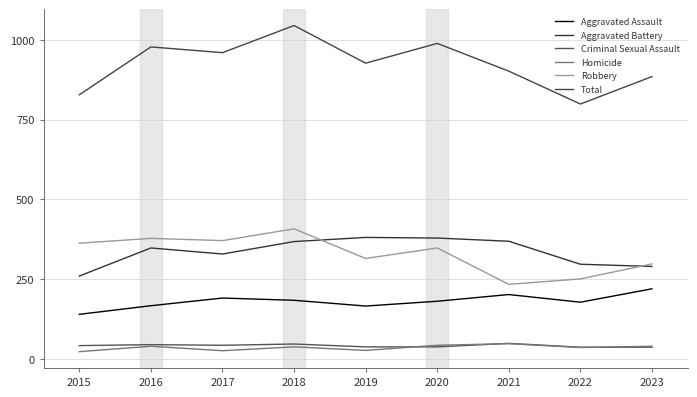

What is the maximum value for Aggravated Battery?

381